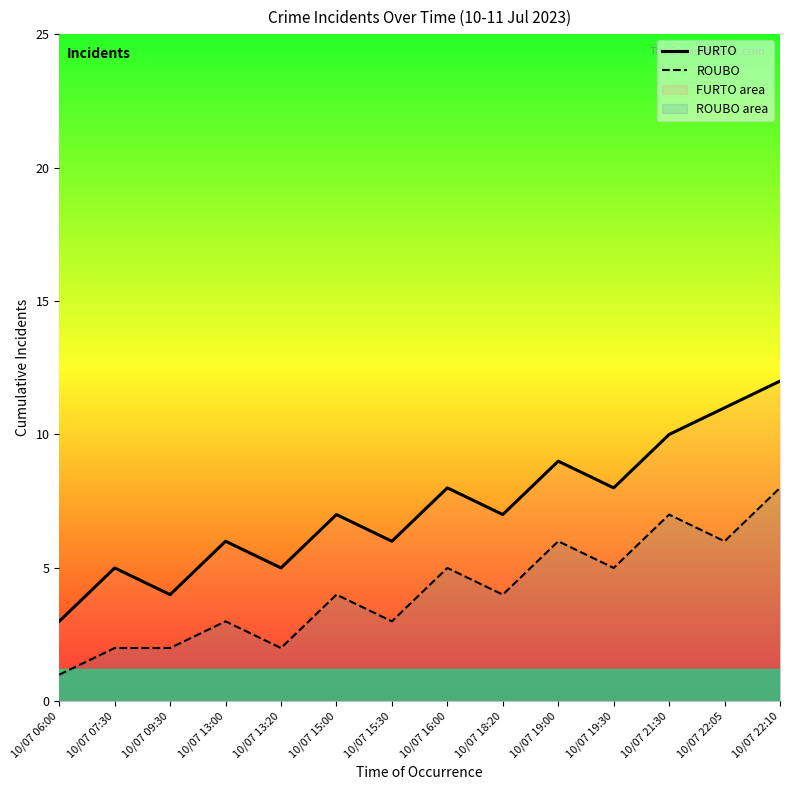

Which has a higher value, 10/07 09:30 or 10/07 06:00?

10/07 09:30